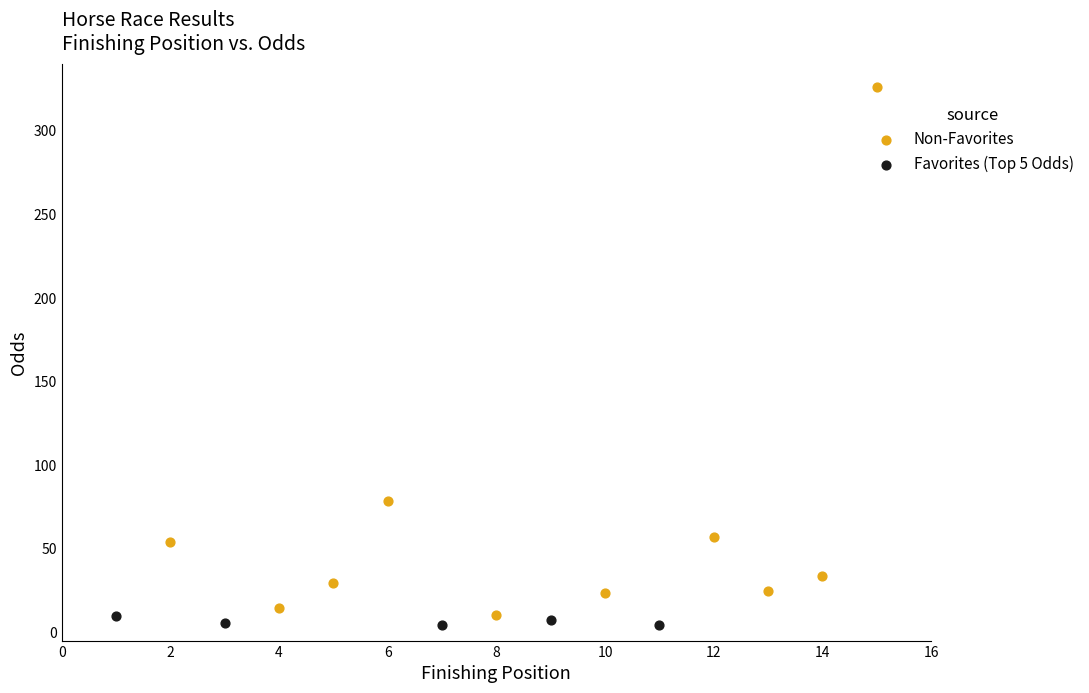

Which series contains the highest Y value?

Non-Favorites